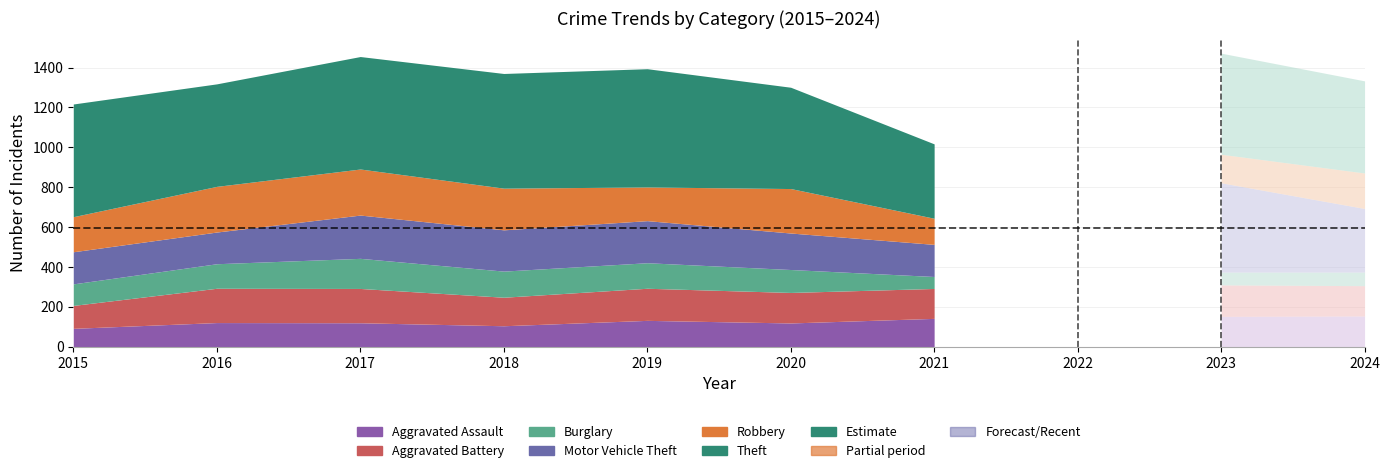

Between 2018 and 2020, which series saw the biggest shift?

Theft